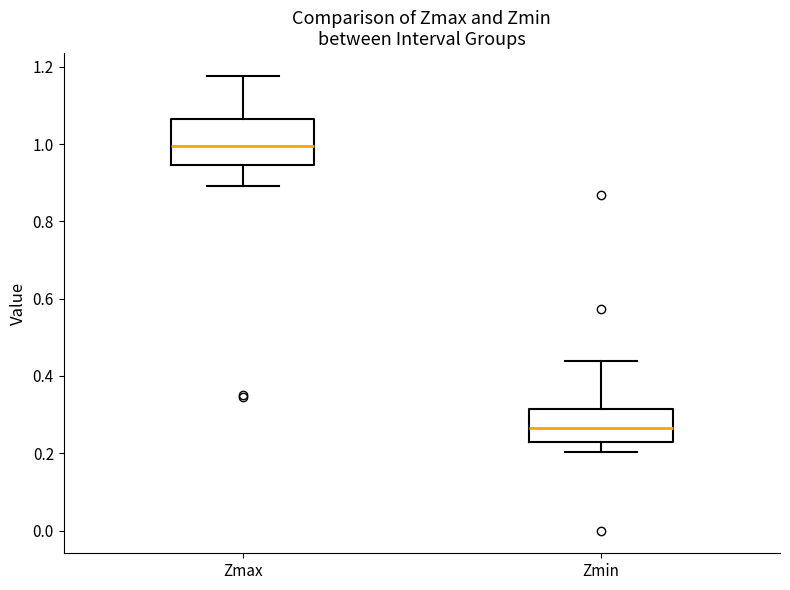

Comparing the boxes themselves (not the whiskers), which one is the tallest?

Zmax